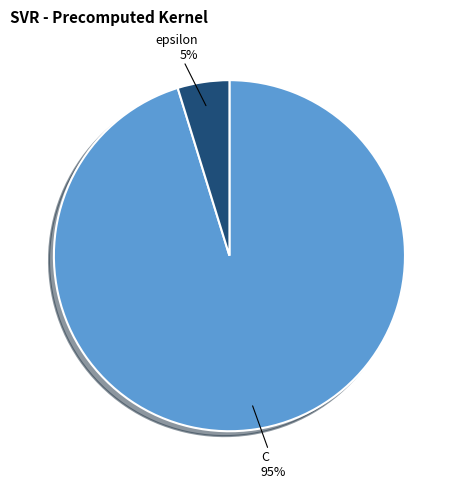

Do C and epsilon together represent more than half of the pie?

Yes